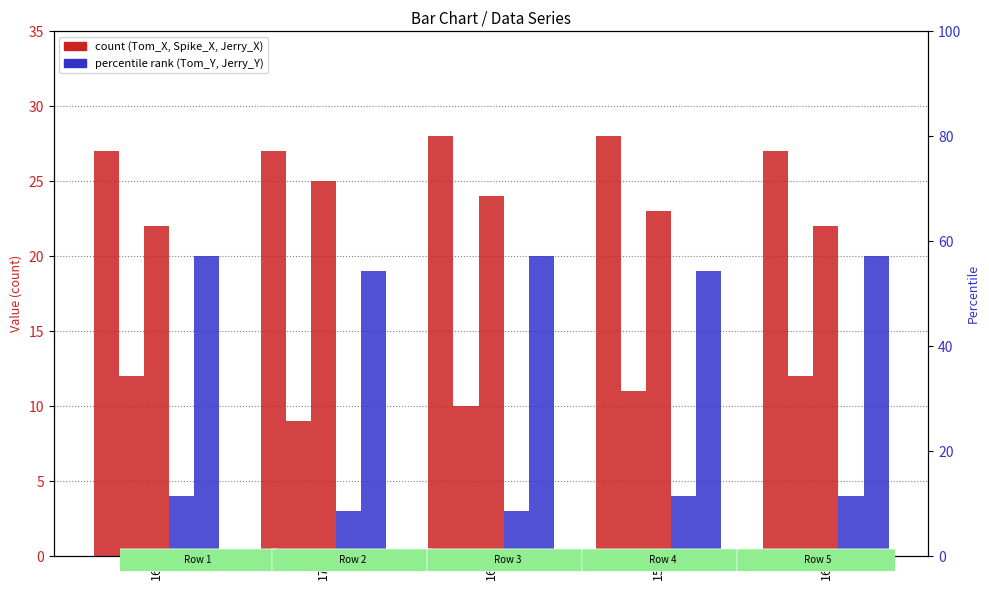

Which has a higher value, 16 or 16?

16